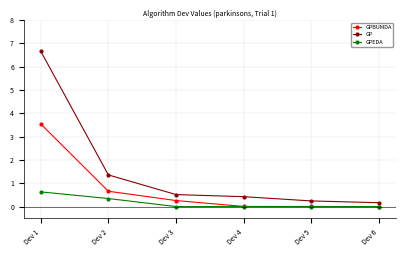

What is the total value across all series at Dev 2?

2.4